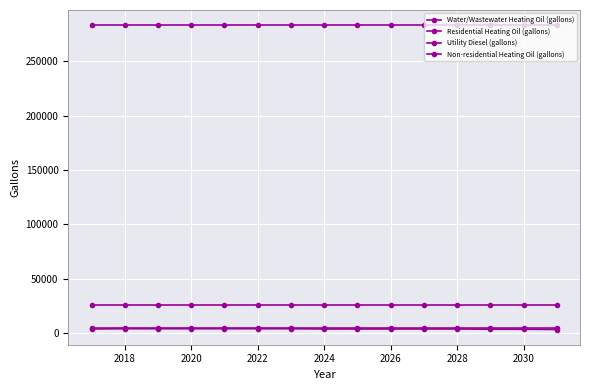

Count the number of categories in the chart.

15